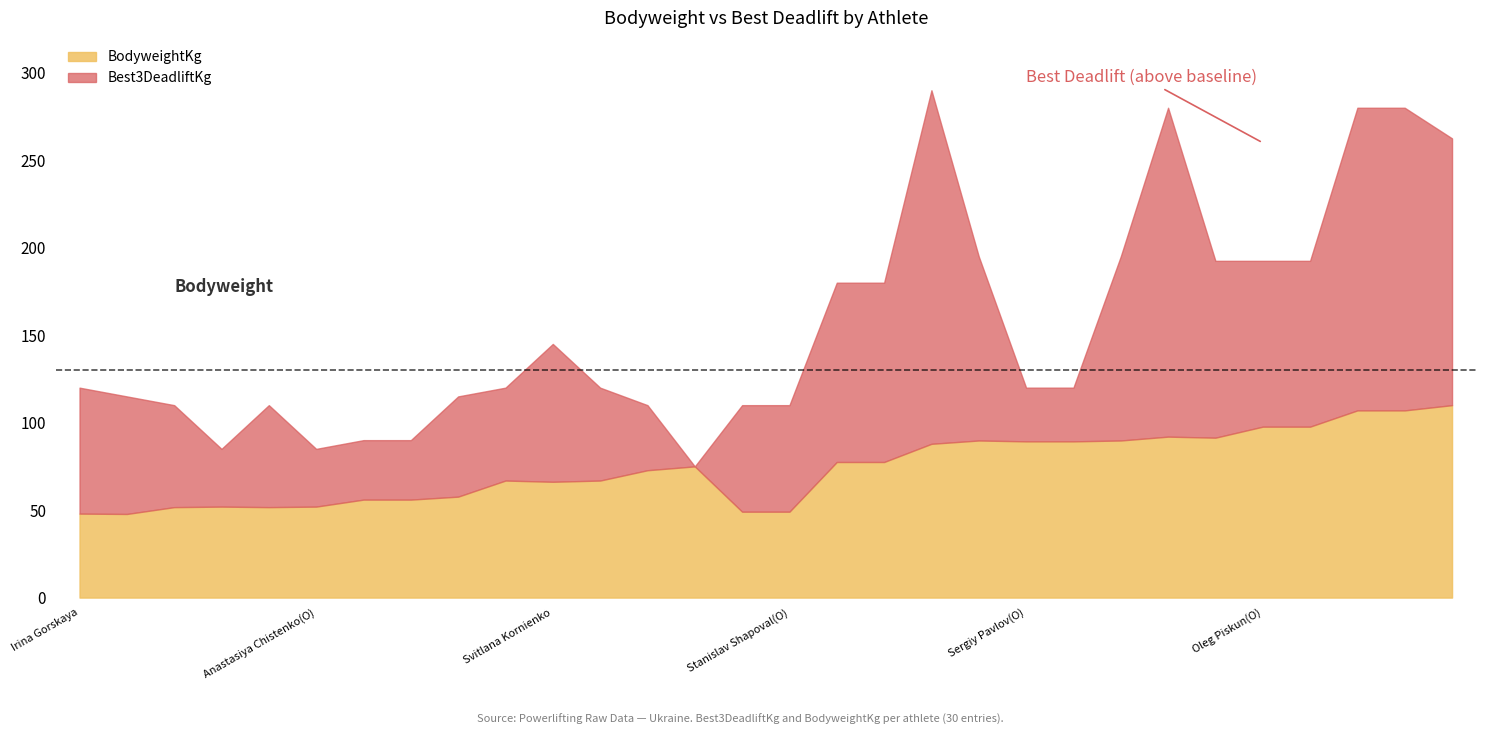

In BodyweightKg, how many points are lower than both neighbors (excluding endpoints)?

4